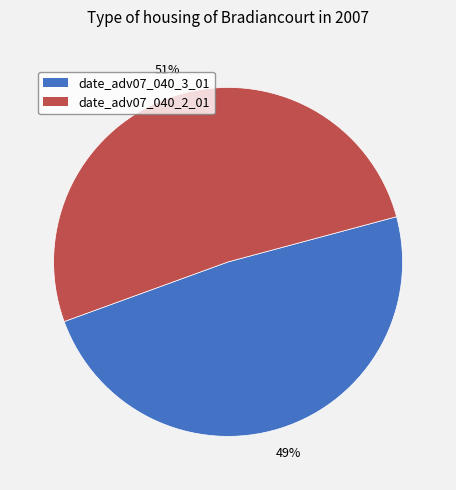

What percentage is the date_adv07_040_3_01 slice, to the nearest percent?

49%